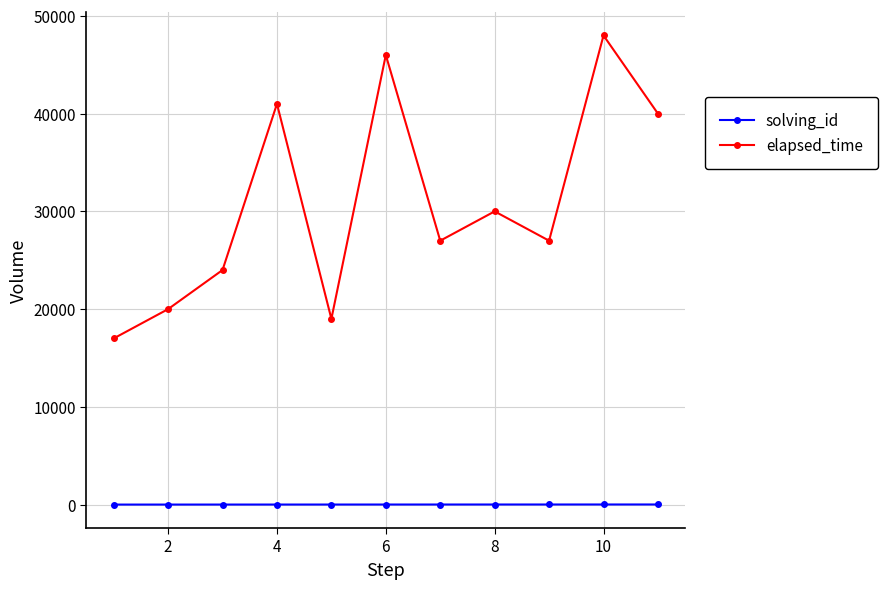

What is the maximum value shown in the chart?

48000